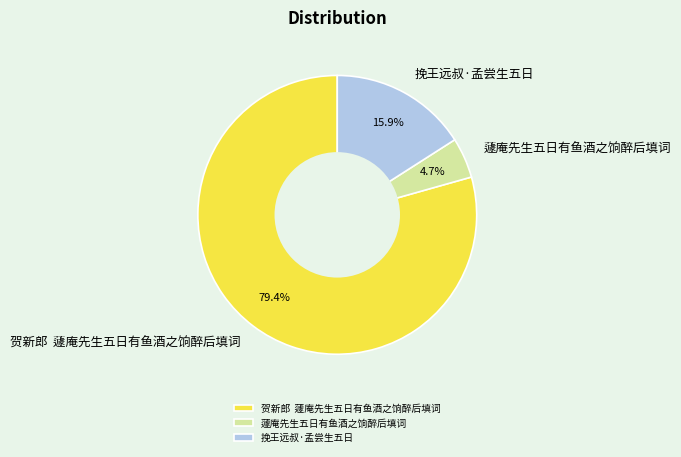

How many slices are in this pie chart?

3